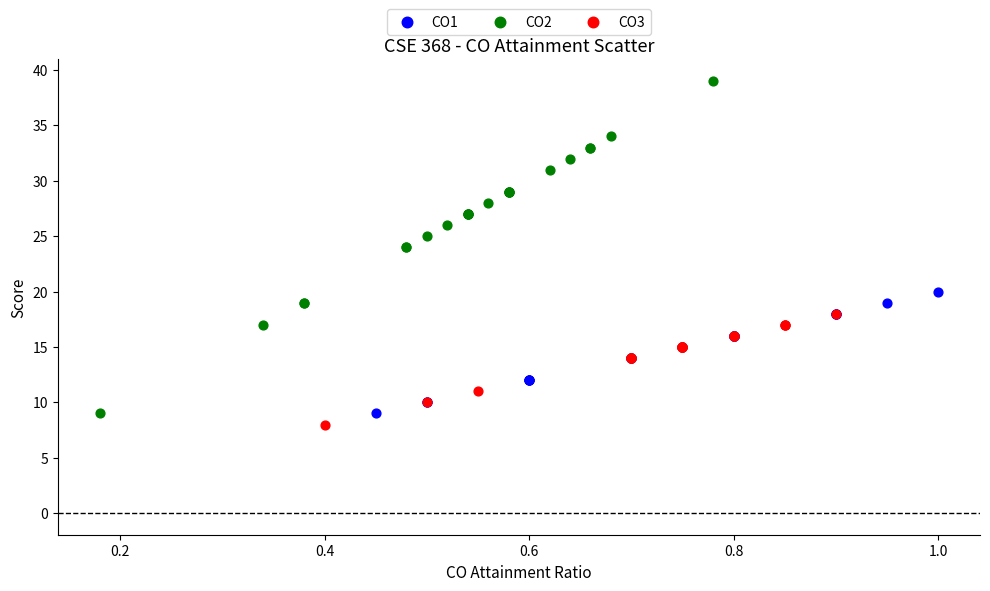

Which series has the largest Y range (max minus min)?

CO2